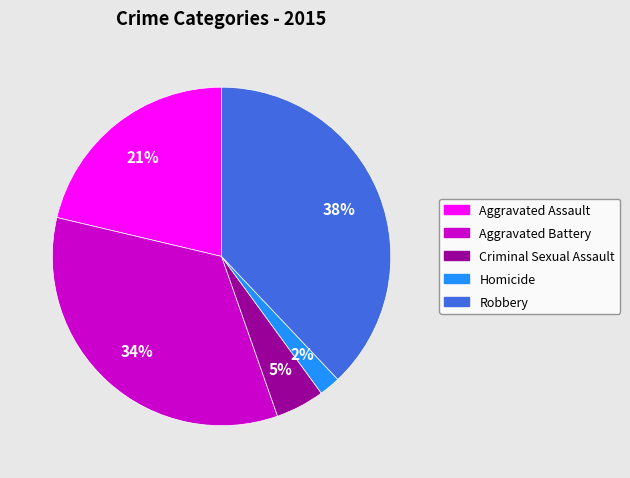

What is the largest slice in the pie chart?

Robbery